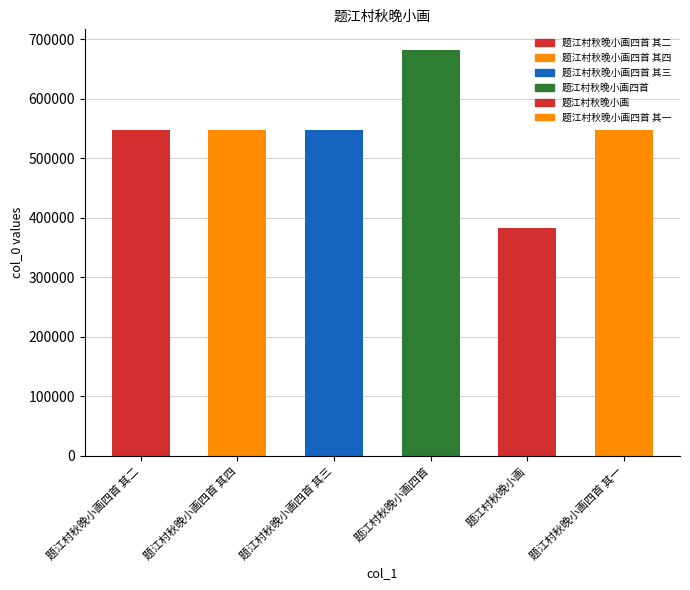

What value does the data have at 题江村秋晚小画四首 其四, to the nearest 10?

548020